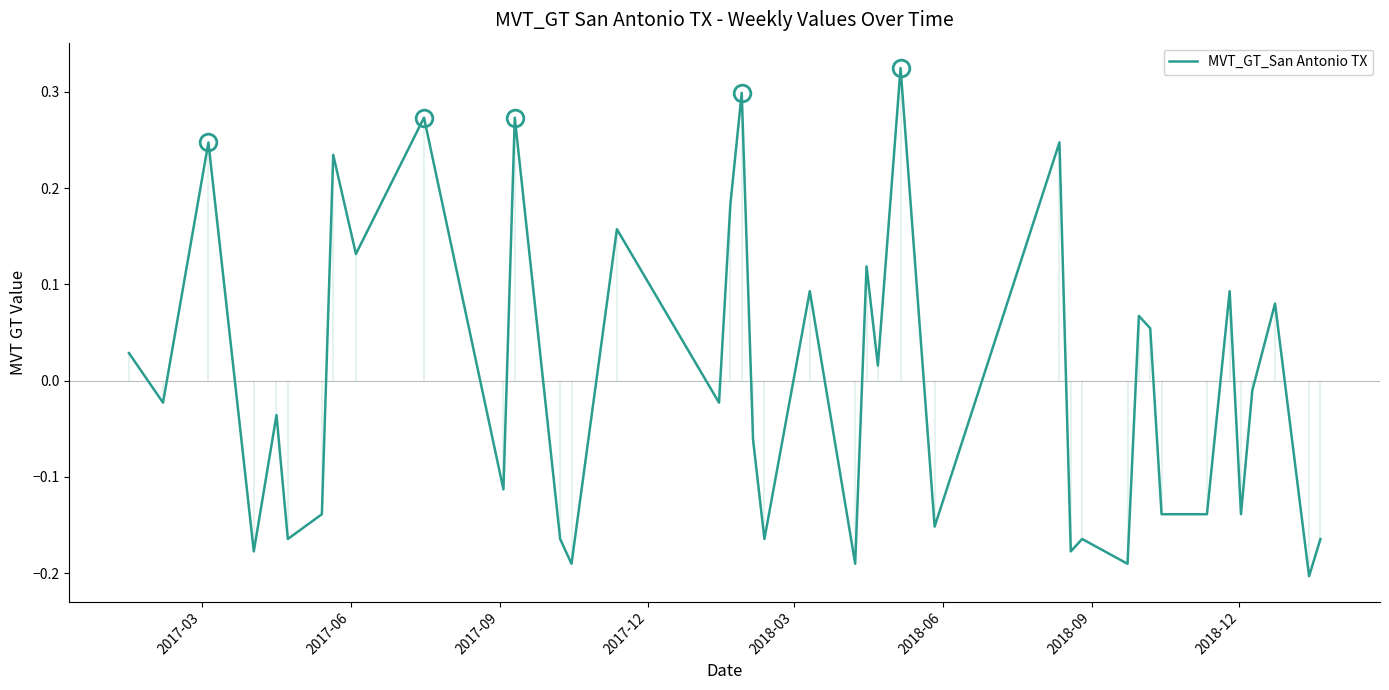

What is the value of the 38th point from the left?

0.1